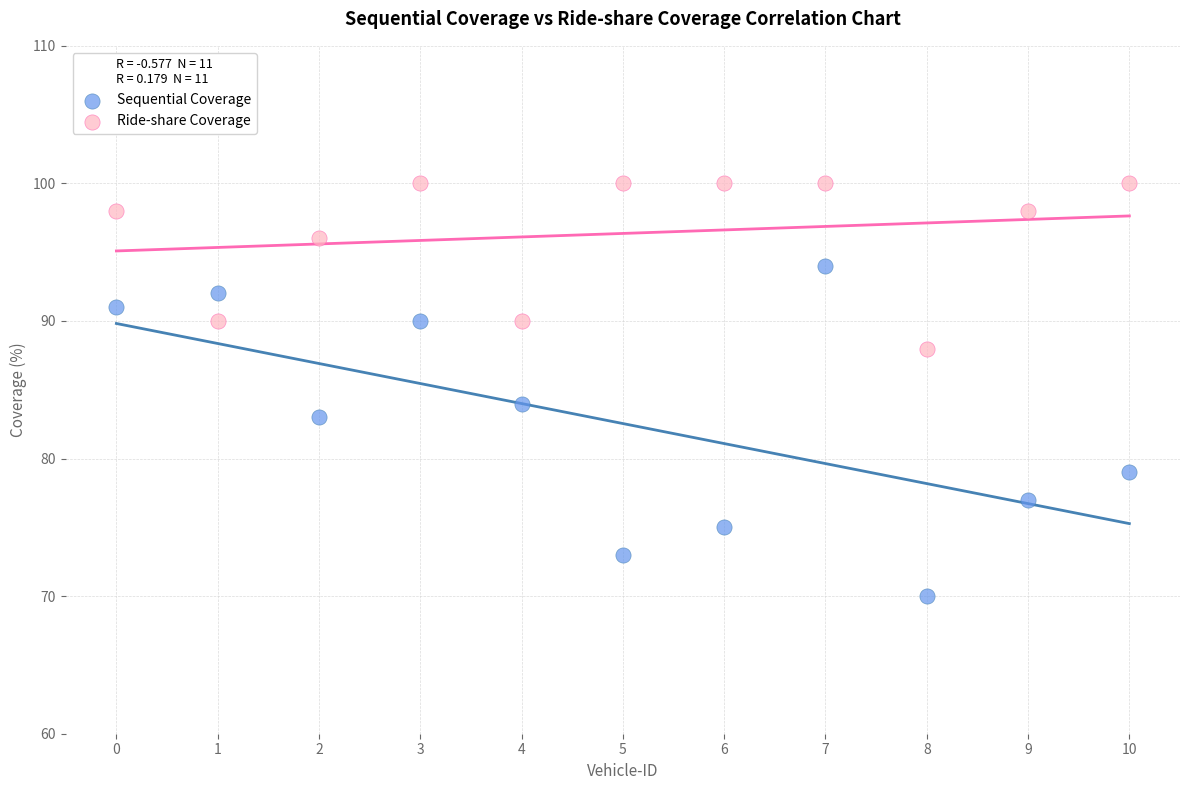

Which series reaches the minimum Y coordinate?

Sequential Coverage